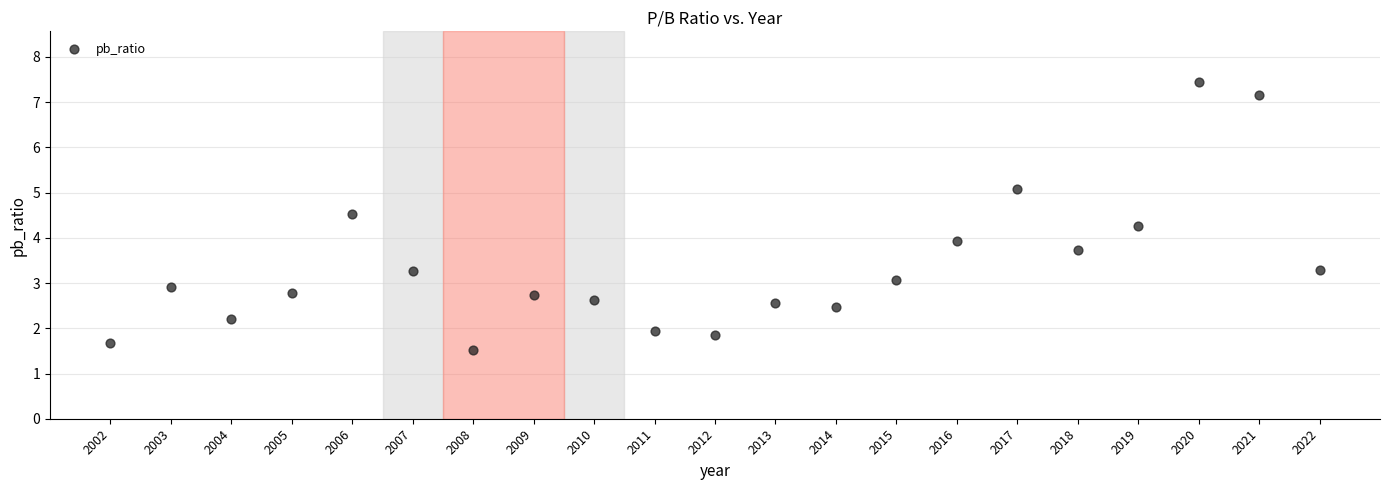

What is the range of X values (max minus min)?

20.0